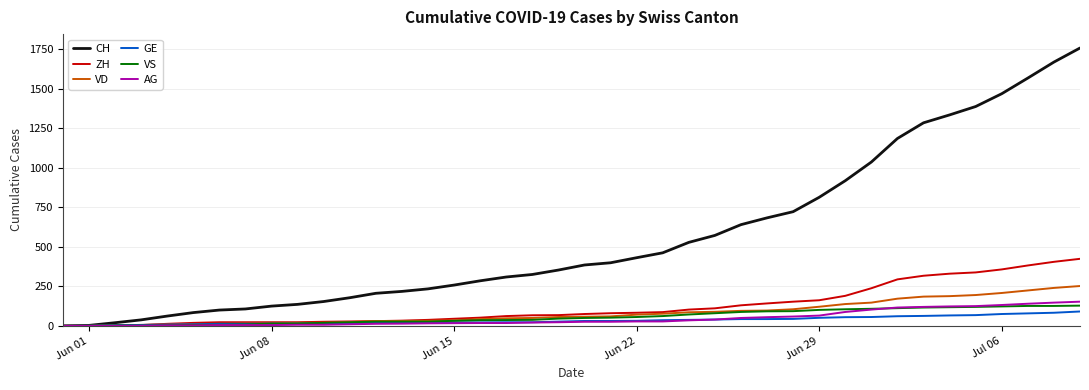

Which series has the largest range (max minus min)?

CH